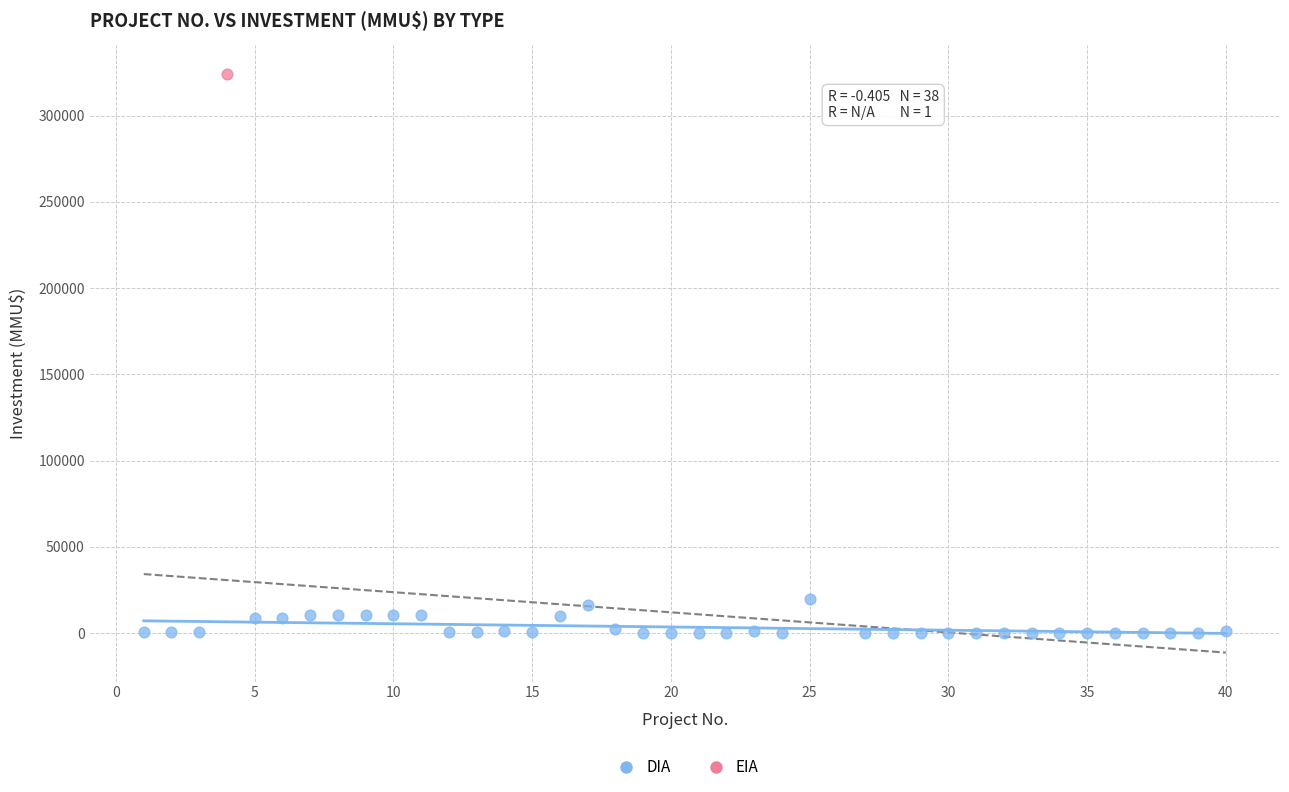

What are all the series names shown in the legend?

DIA, EIA